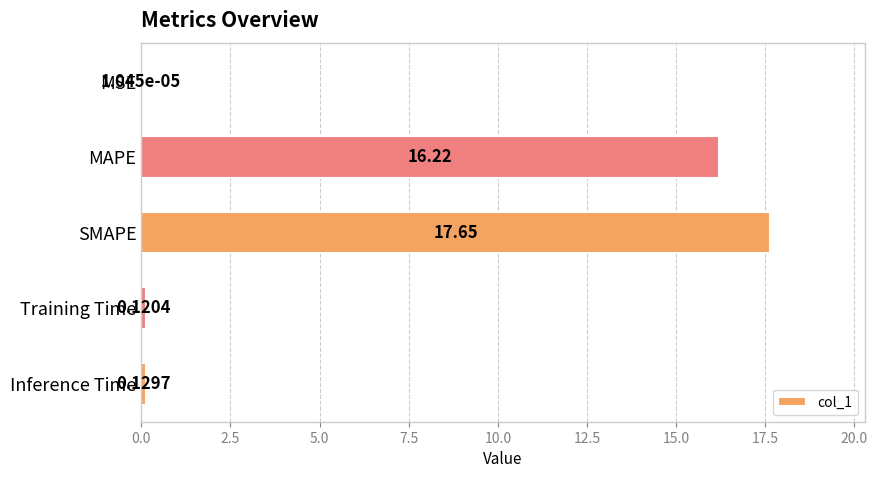

Which category has the highest value across all series?

SMAPE